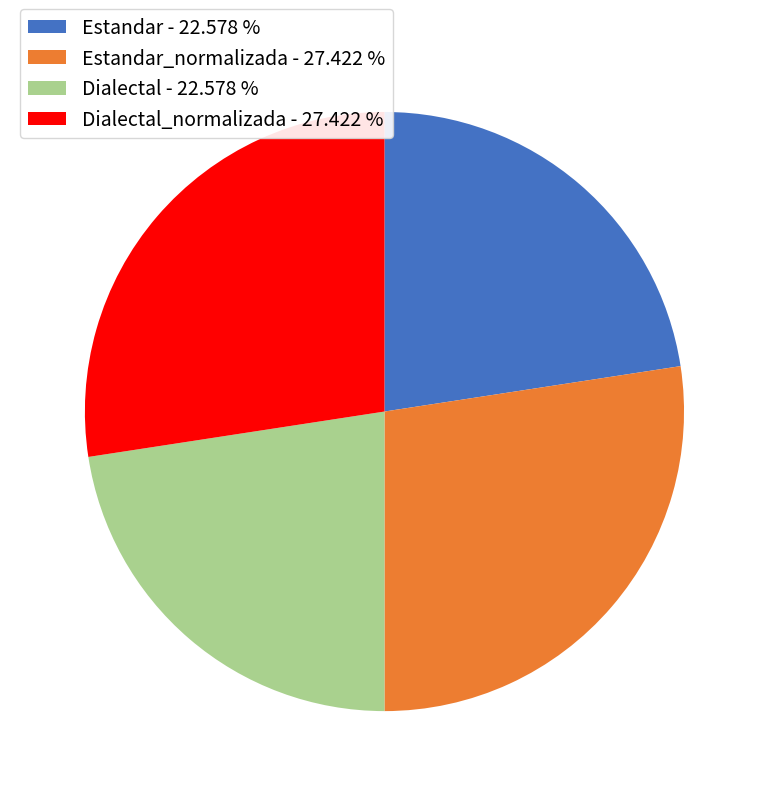

Does Dialectal - 22.578 % account for over 50% of the chart?

No